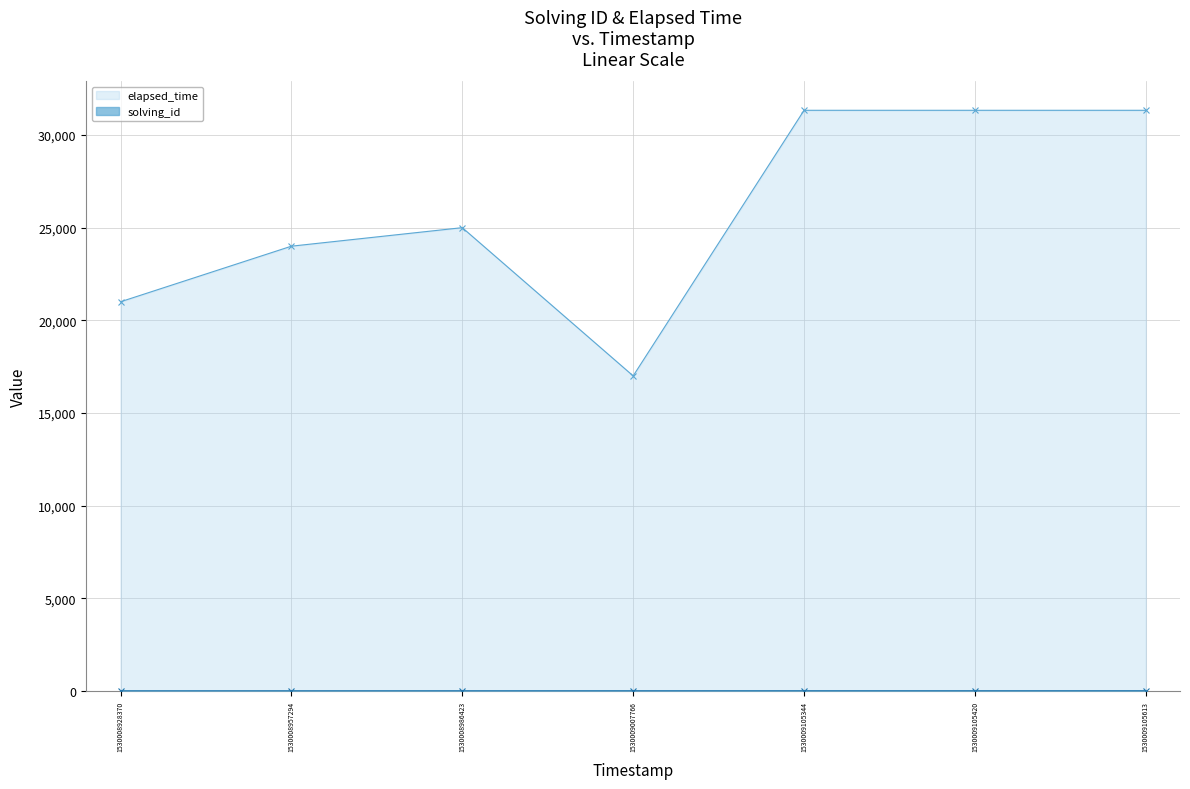

What is the value of the elapsed_time_line point at the 4th from the left?

17000